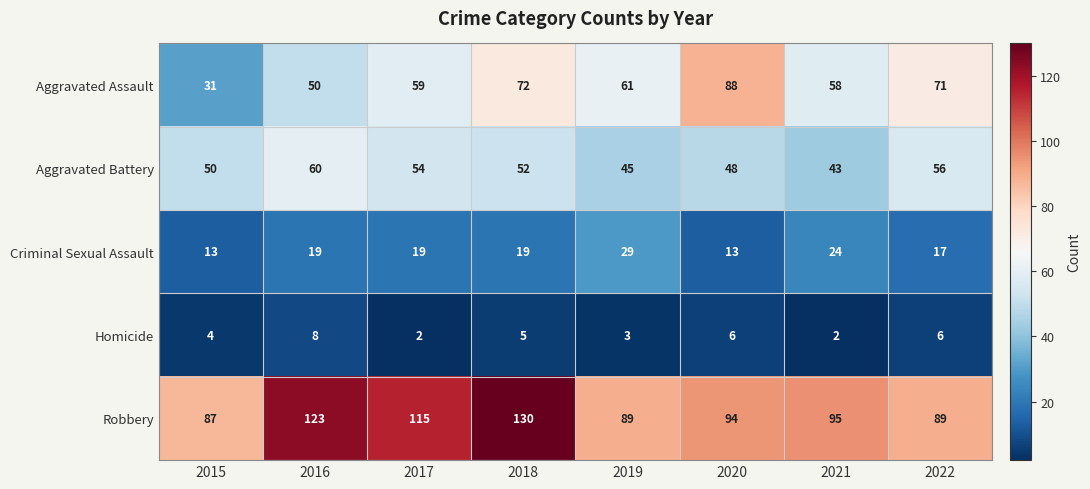

Rank the series at 2021 from highest to lowest value.

Robbery, Aggravated Assault, Aggravated Battery, Criminal Sexual Assault, Homicide